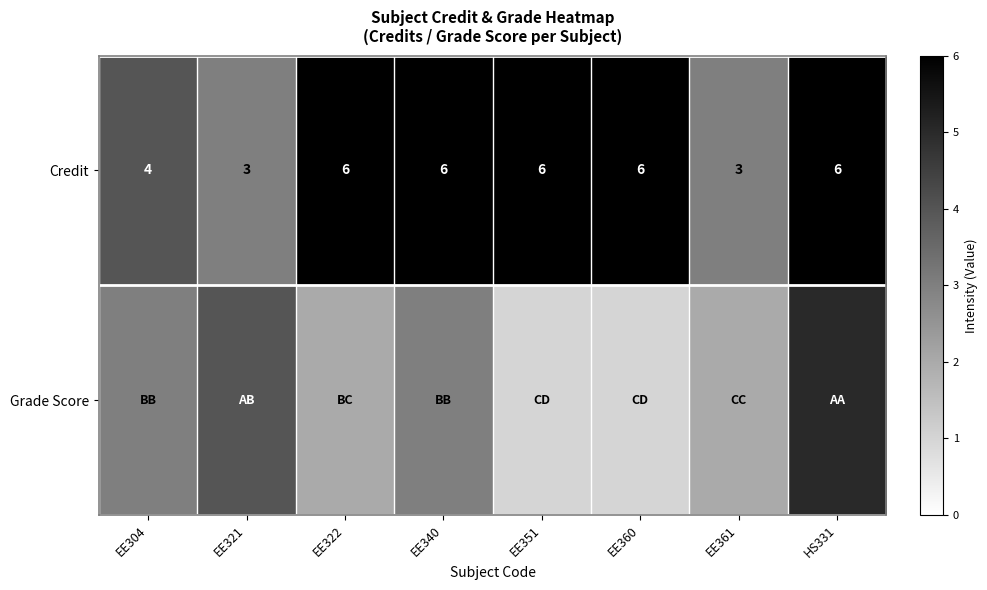

At which category is the sum across all series the highest?

HS331